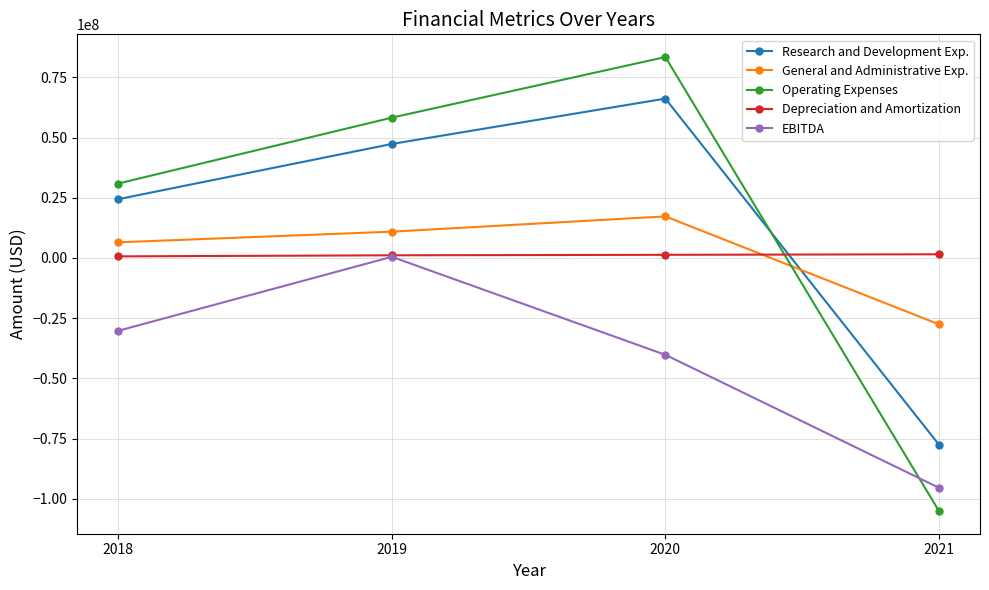

What is the value of the Research and Development Exp. point at the 4th from the left?

-77549000